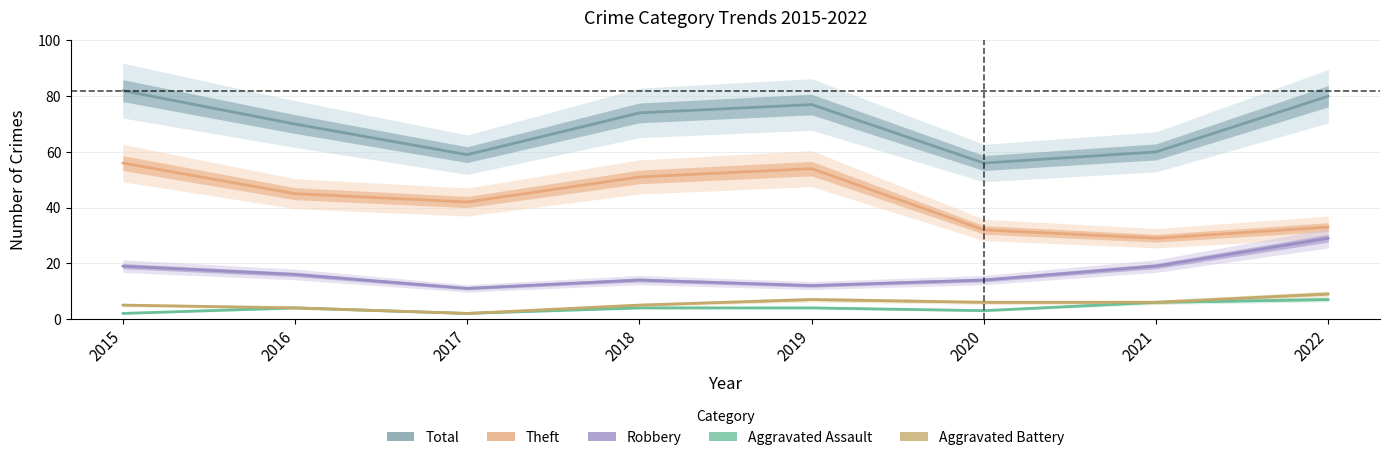

Does the chart have visible grid lines?

Yes